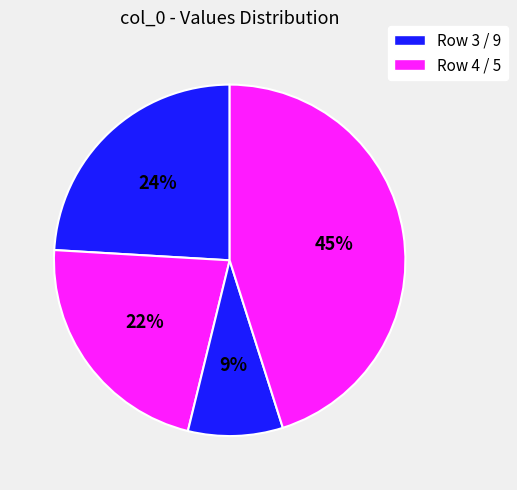

How many slices are in this pie chart?

4